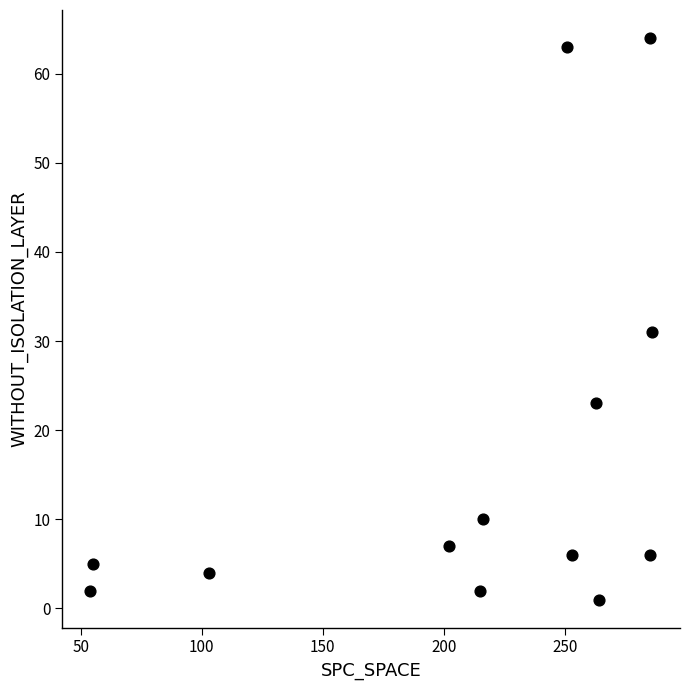

What Y value in the scatter plot is closest to 32?

31